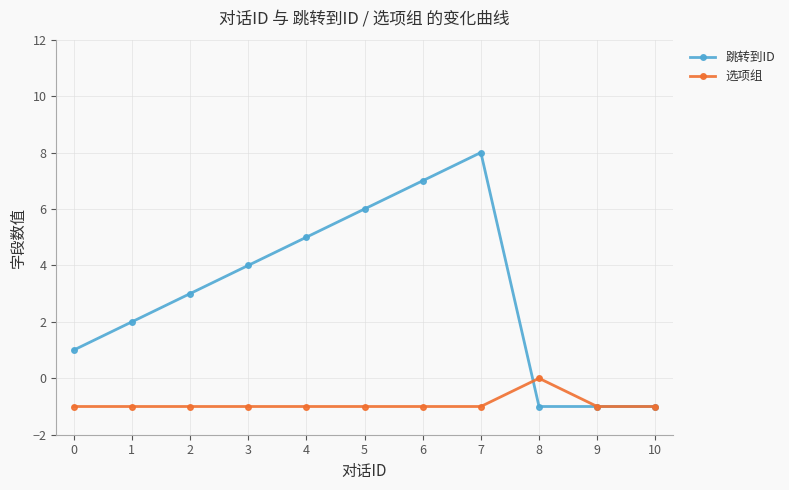

Which series changed the most between 7 and 9?

跳转到ID